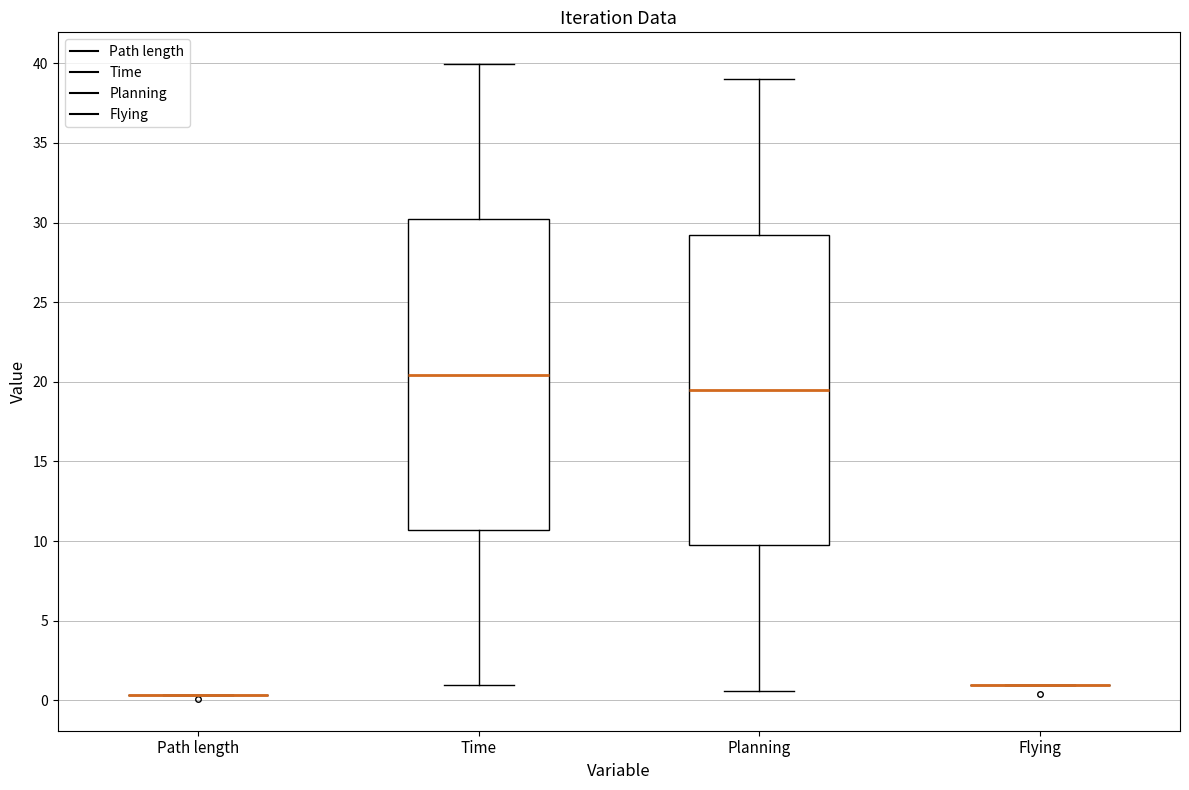

Where does the lower whisker of the box for Planning end on the y-axis? The values are not printed on the chart, so give them approximately, as read against the axis.

0.5